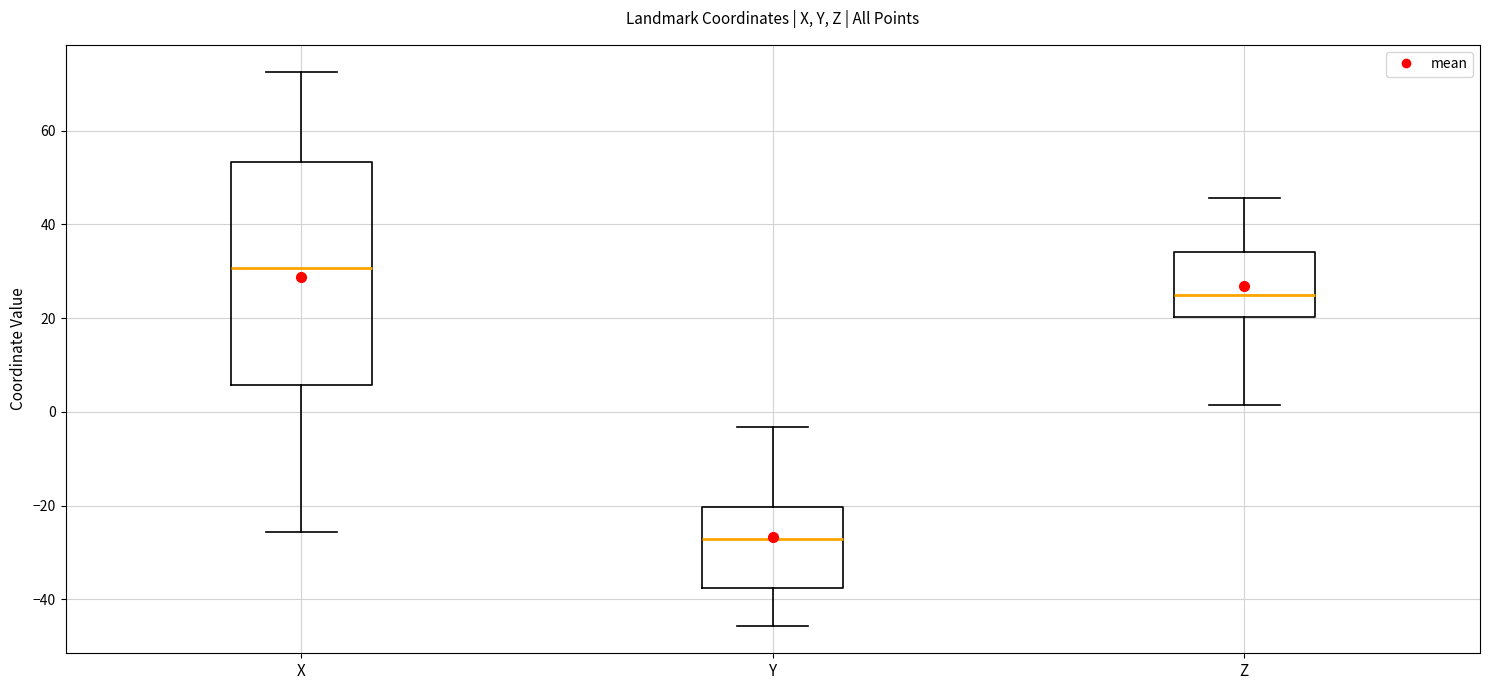

Which box's median line is the lowest?

Y